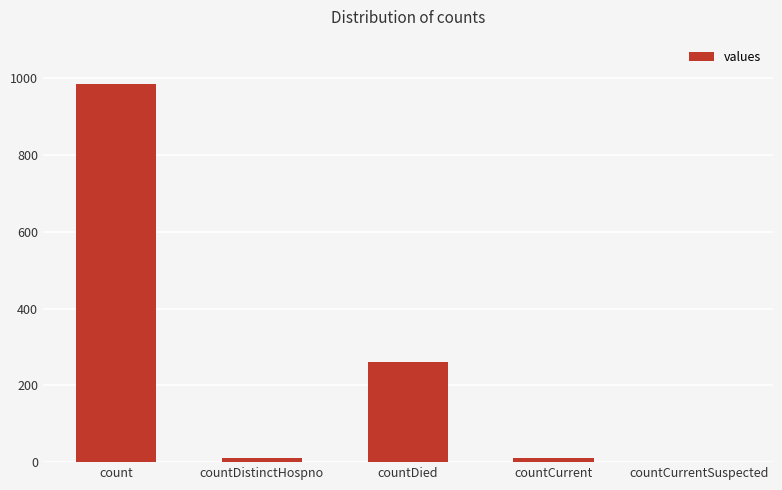

Are the bars horizontal?

No